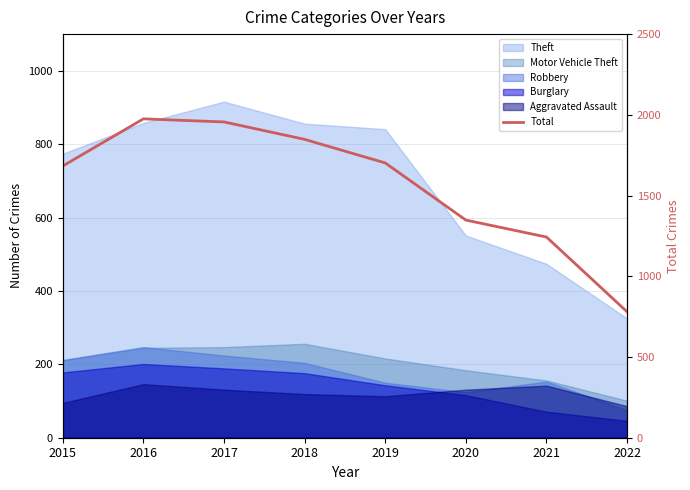

Between 2015 and 2021, which is larger?

2015